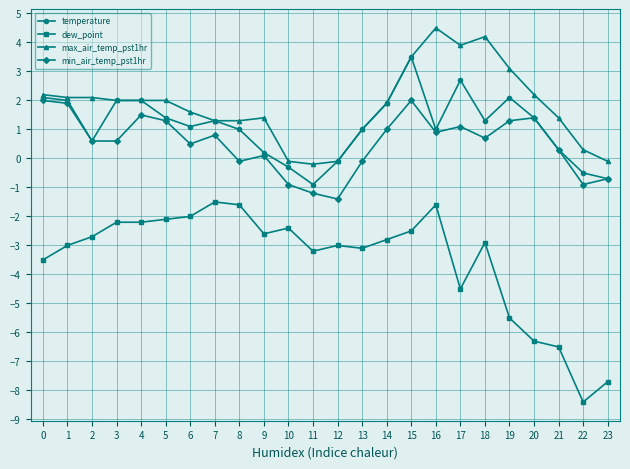

What is the minimum value for min_air_temp_pst1hr?

-1.4